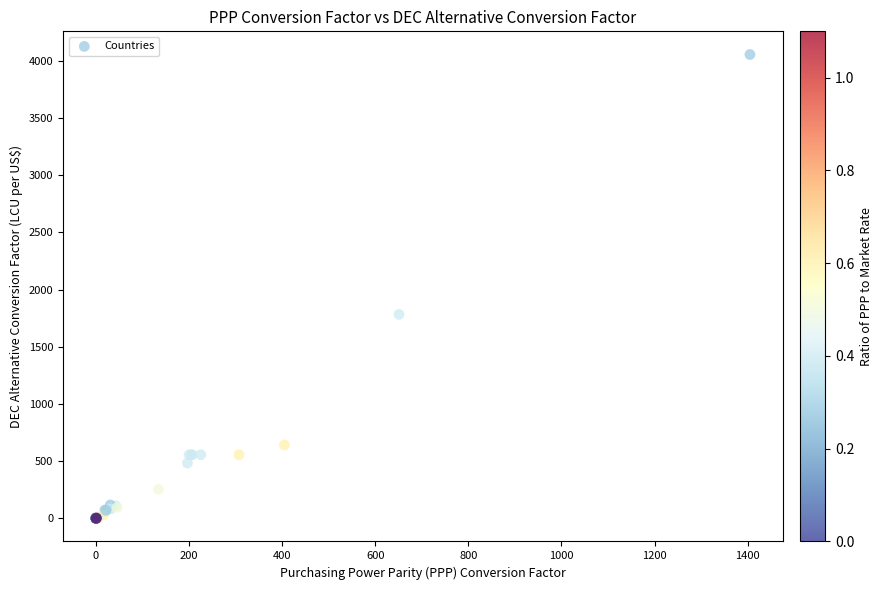

What Y value in the scatter plot is closest to 2028?

1782.9